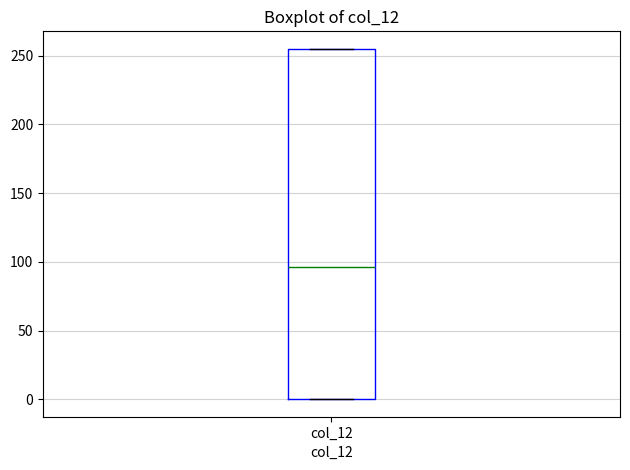

Read this box plot against the y-axis: the position of the median line, the range covered by the box, and the ends of both whiskers. The values are not printed on the chart, so give them approximately, as read against the axis.

median 95, box 0 to 255, whiskers 0 to 255